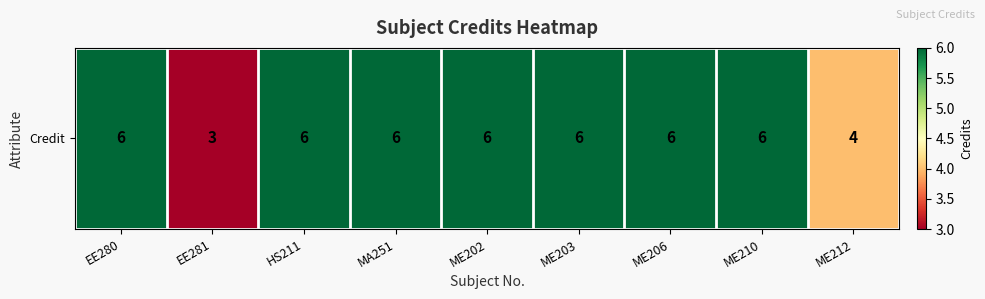

Count the number of categories in the chart.

9